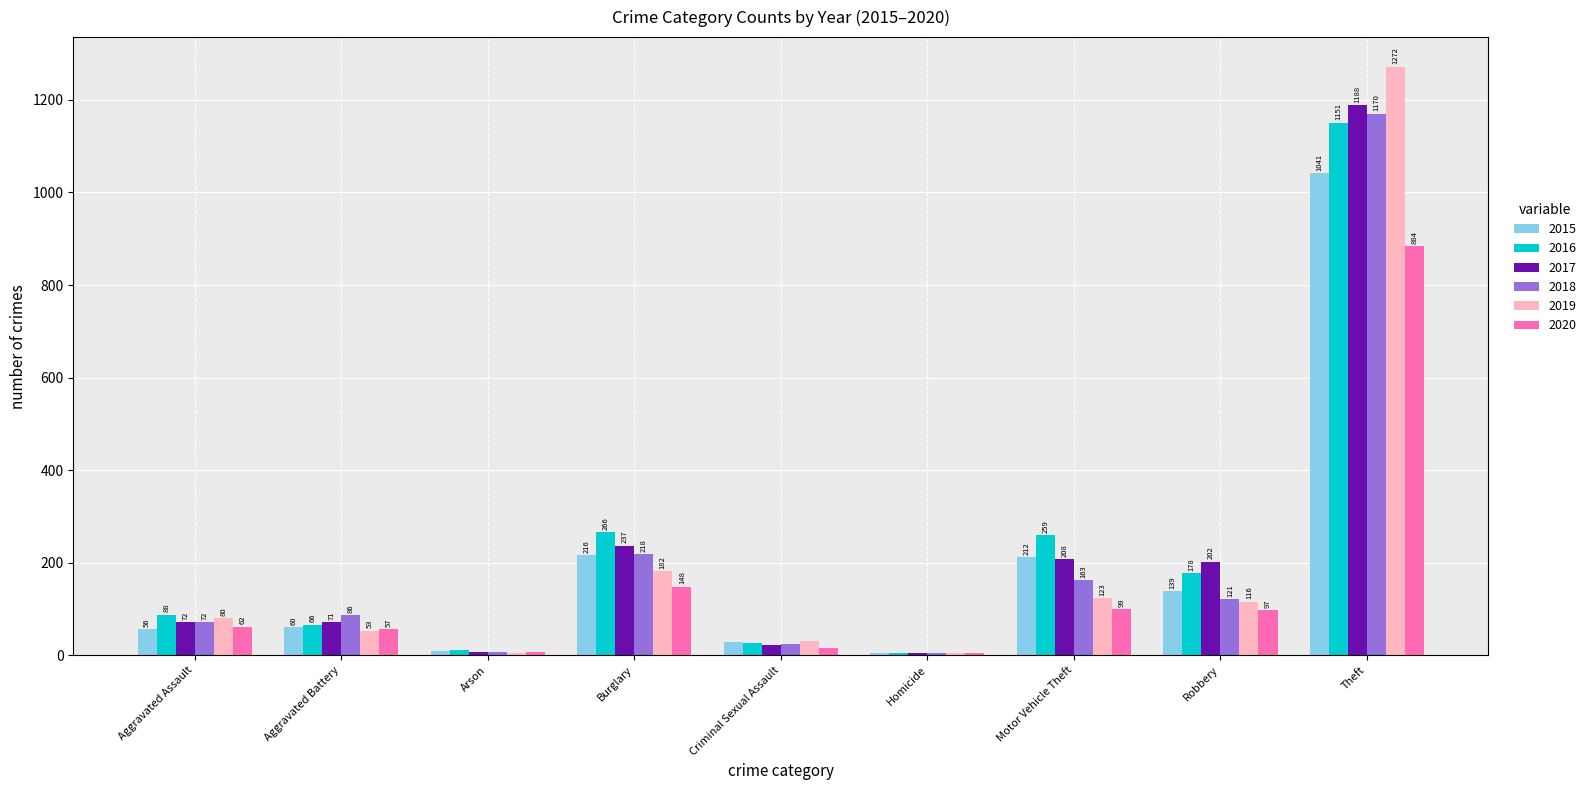

Between Aggravated Battery and Homicide, which series saw the biggest shift?

2018